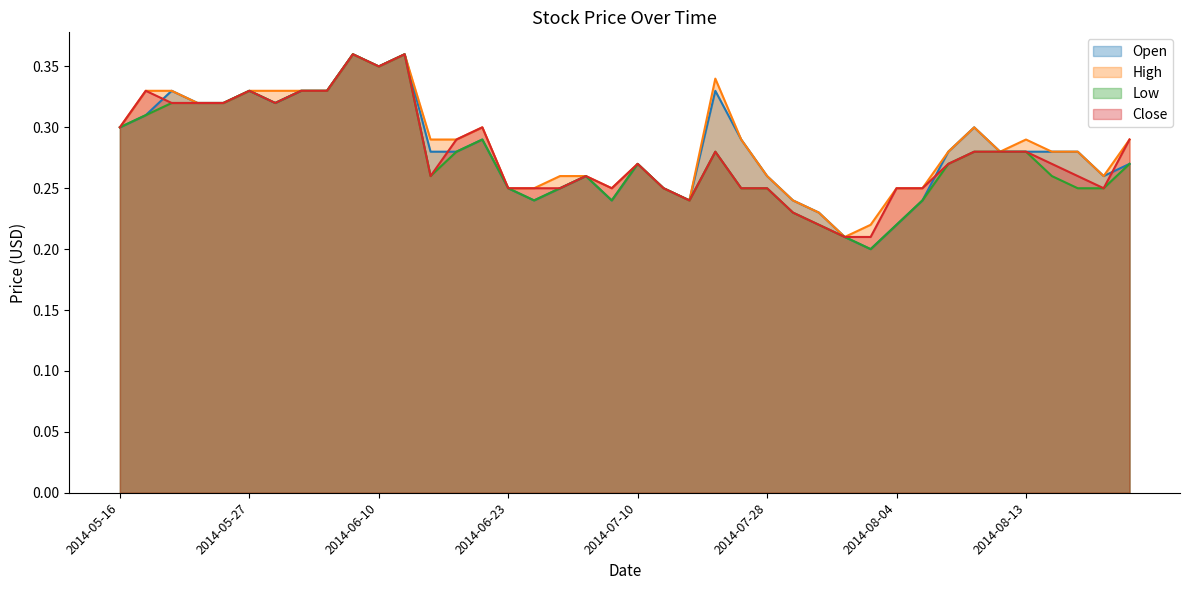

True or false: Low and High cross at least once.

False